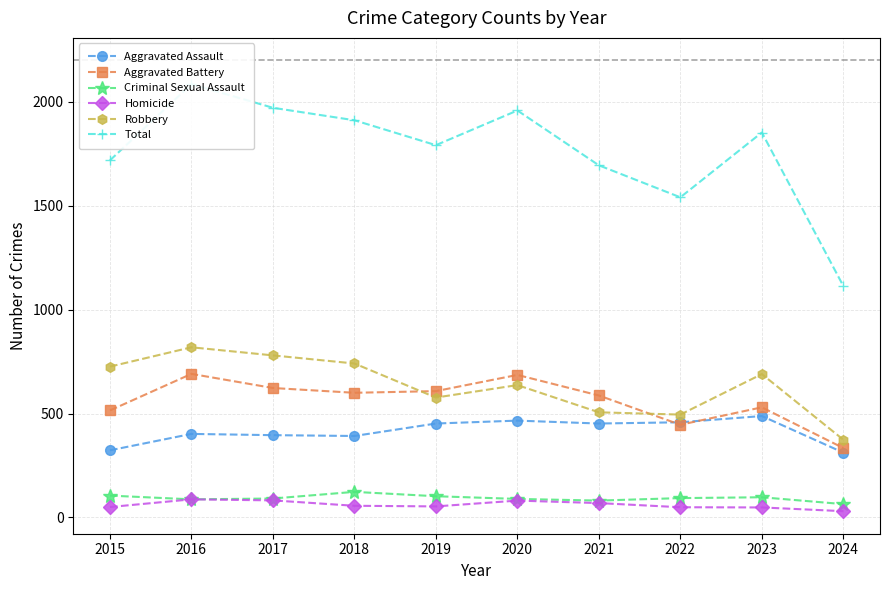

What is the difference between the second highest and second lowest values in the Total series?

431